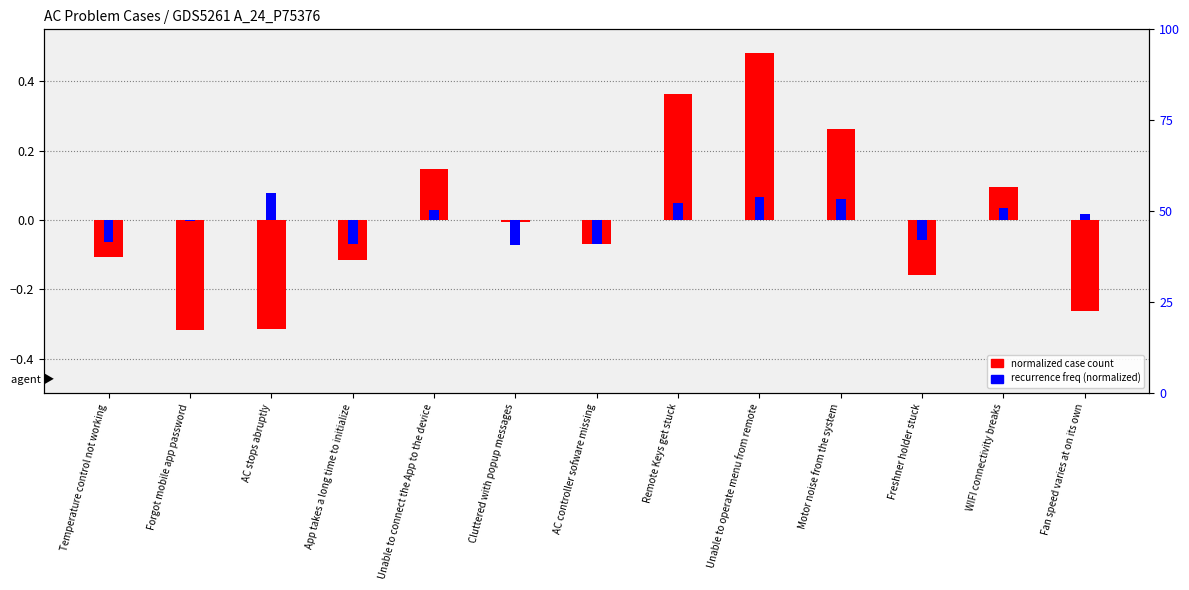

What is the maximum value shown in the chart?

0.5